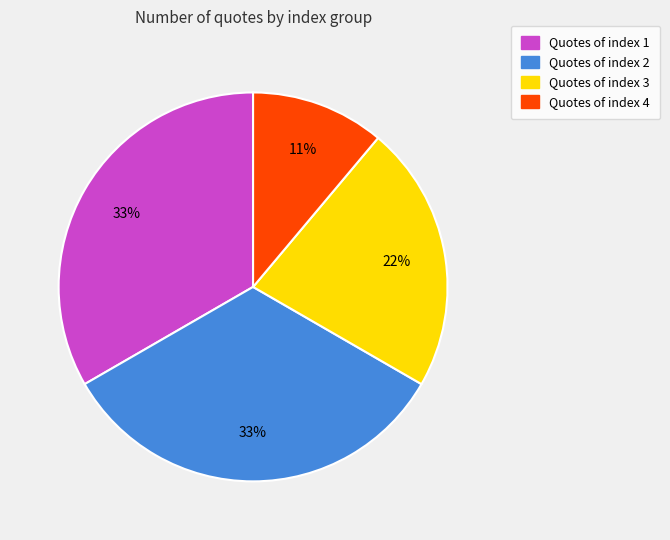

Is Quotes of index 4 the majority of the pie?

No